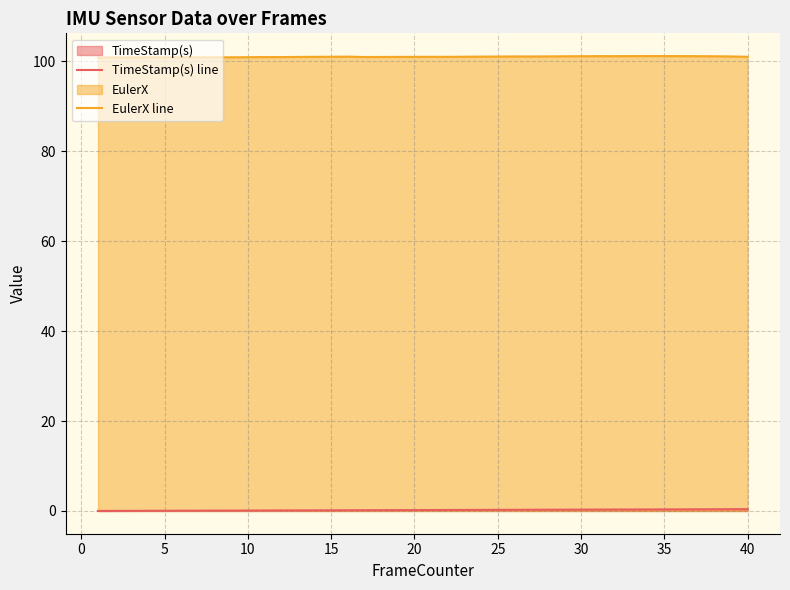

At how many categories does at least one series exceed 23?

40